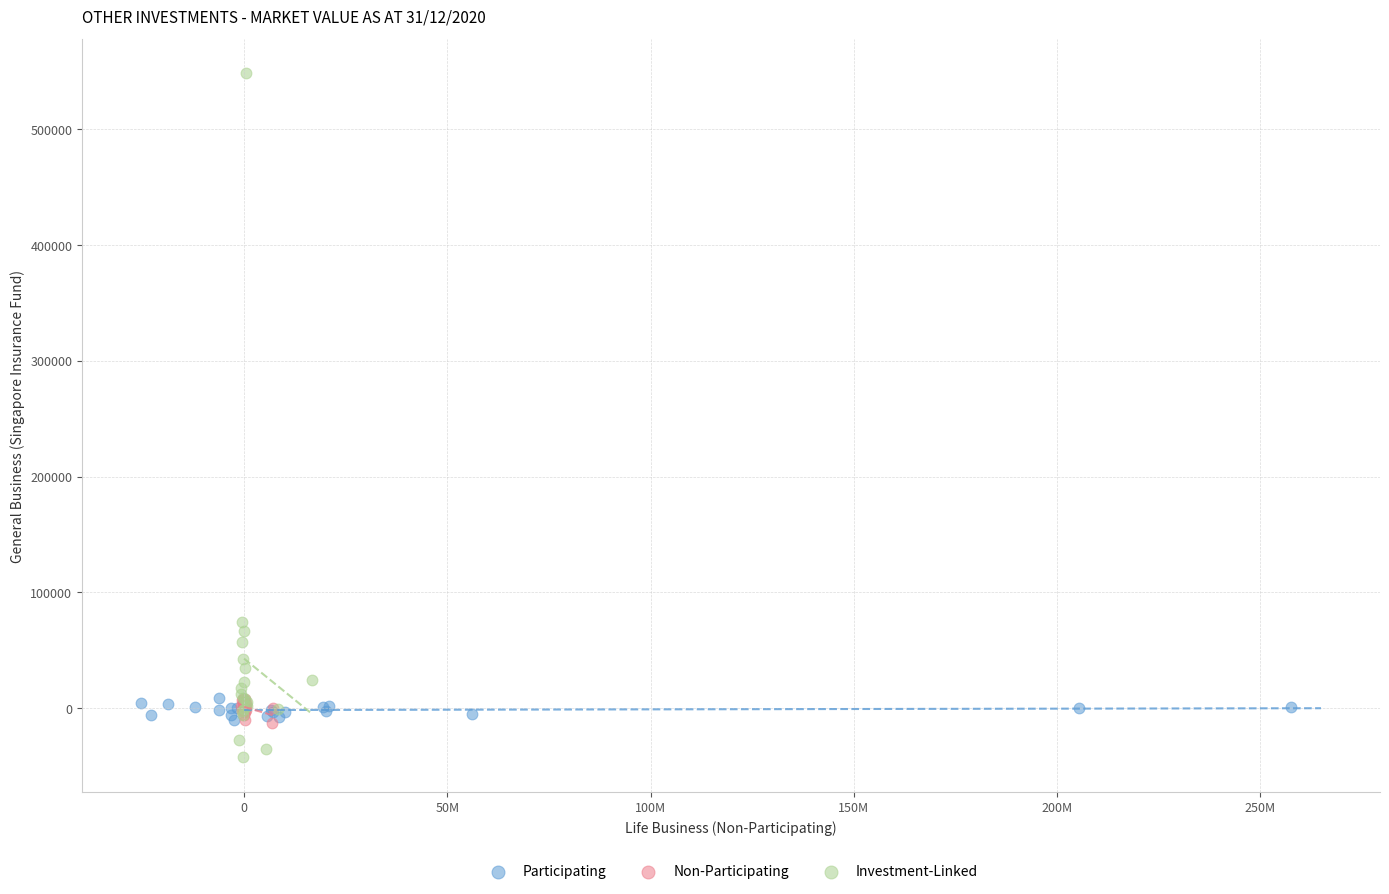

Which series reaches the maximum Y coordinate?

Investment-Linked